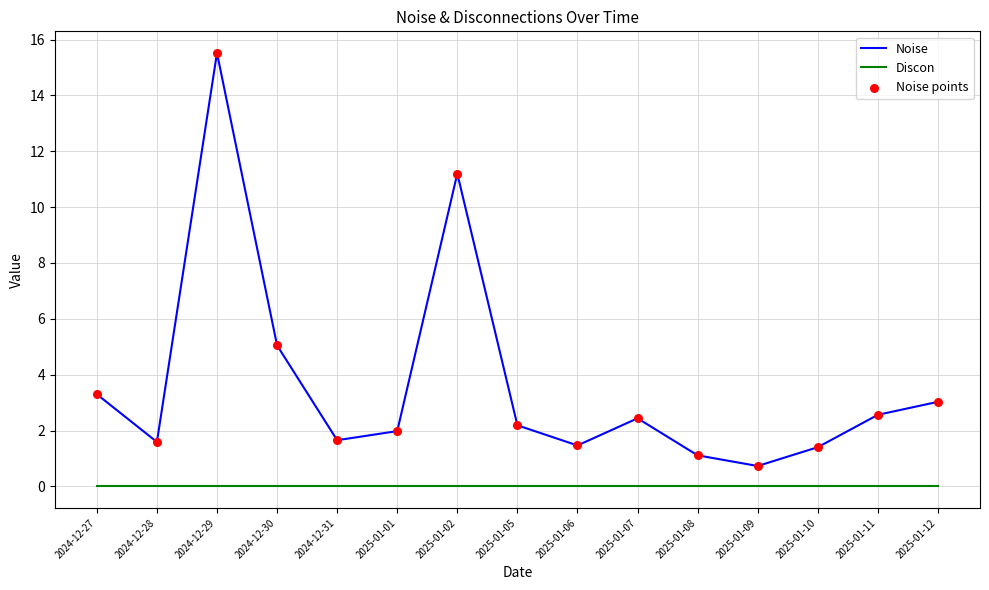

Which series has the largest range (max minus min)?

Noise